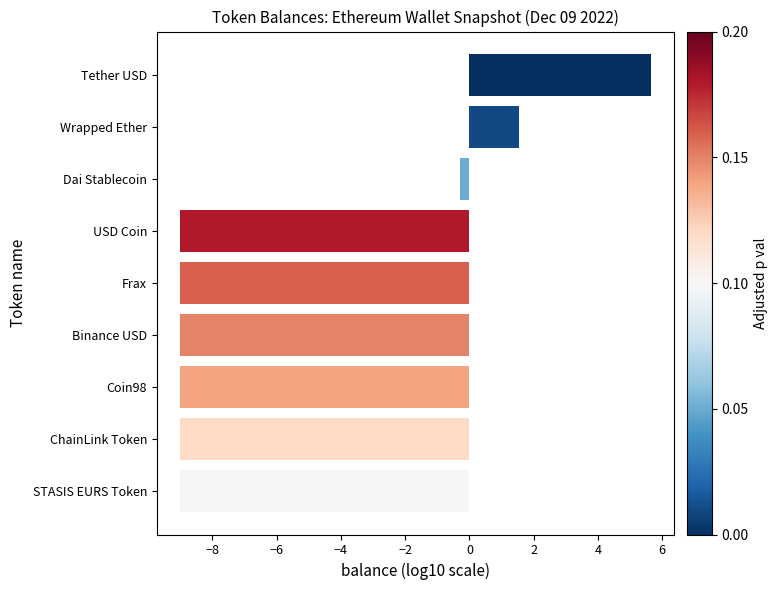

Which has a higher value, Tether USD or ChainLink Token?

Tether USD